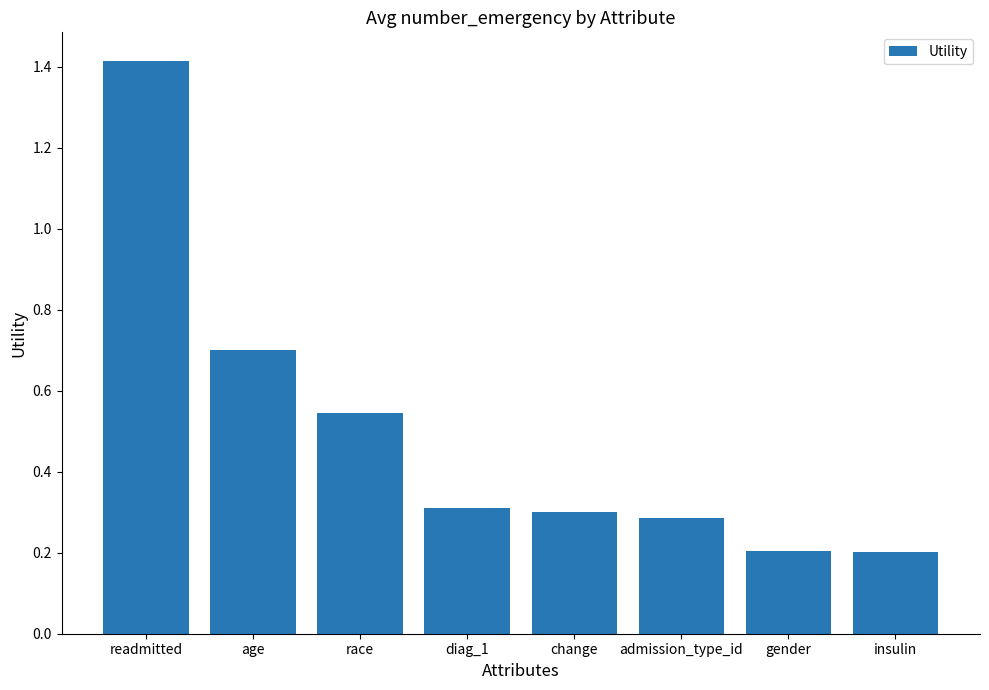

What is the difference between the maximum and minimum values?

1.2